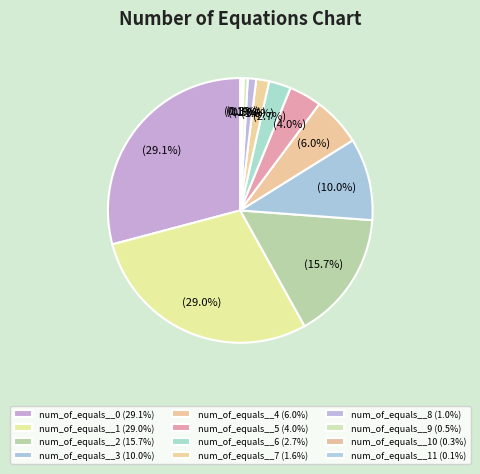

Is there any slice that represents more than half of the pie?

No